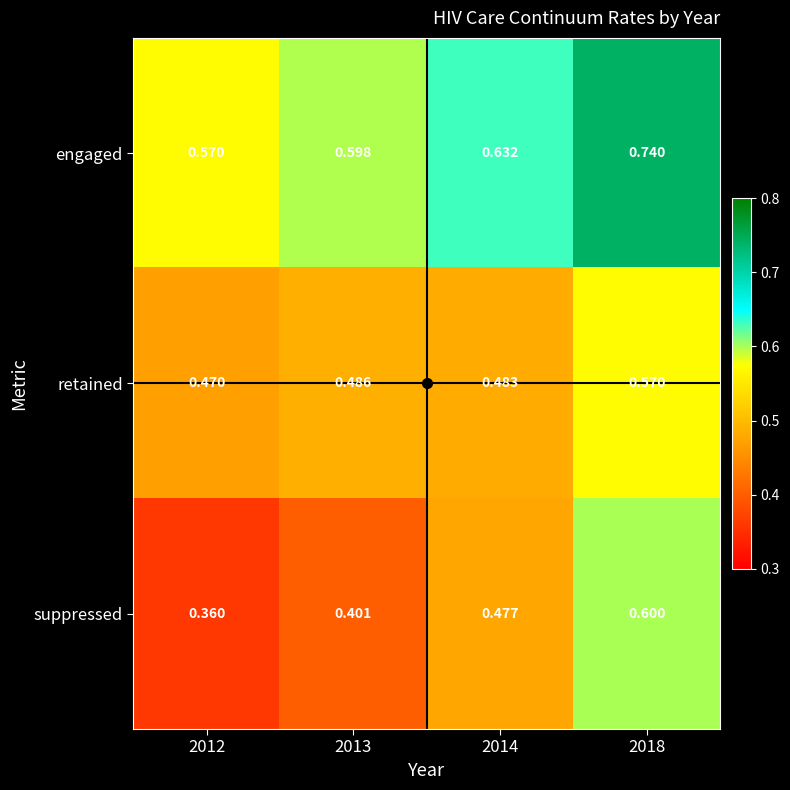

Rank the series by their average value, from highest to lowest.

engaged, retained, suppressed